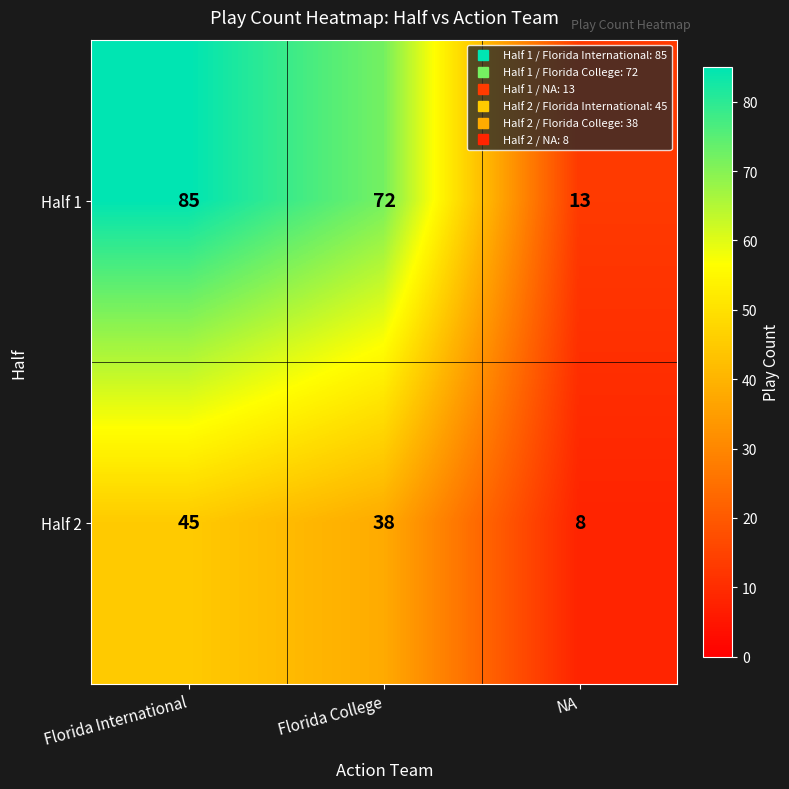

Rank the series by their average value, from lowest to highest.

Half 2, Half 1